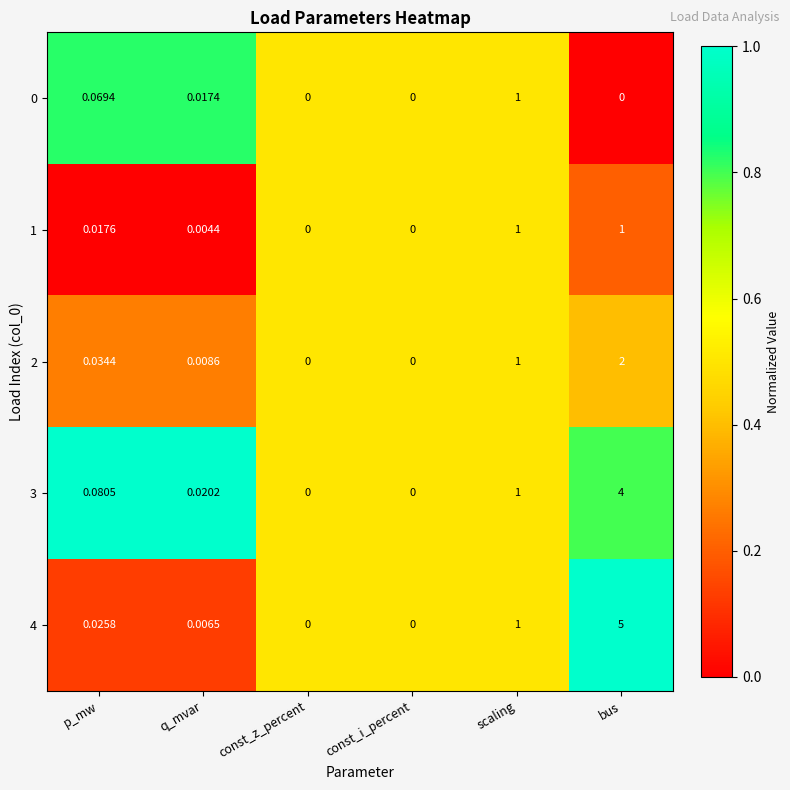

Which label corresponds to the largest value in the chart?

bus